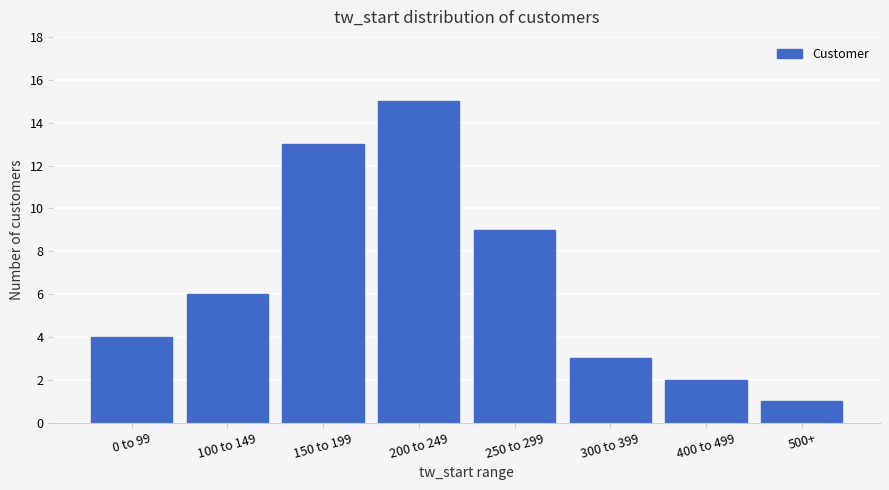

Which has a higher value, 400 to 499 or 100 to 149?

100 to 149